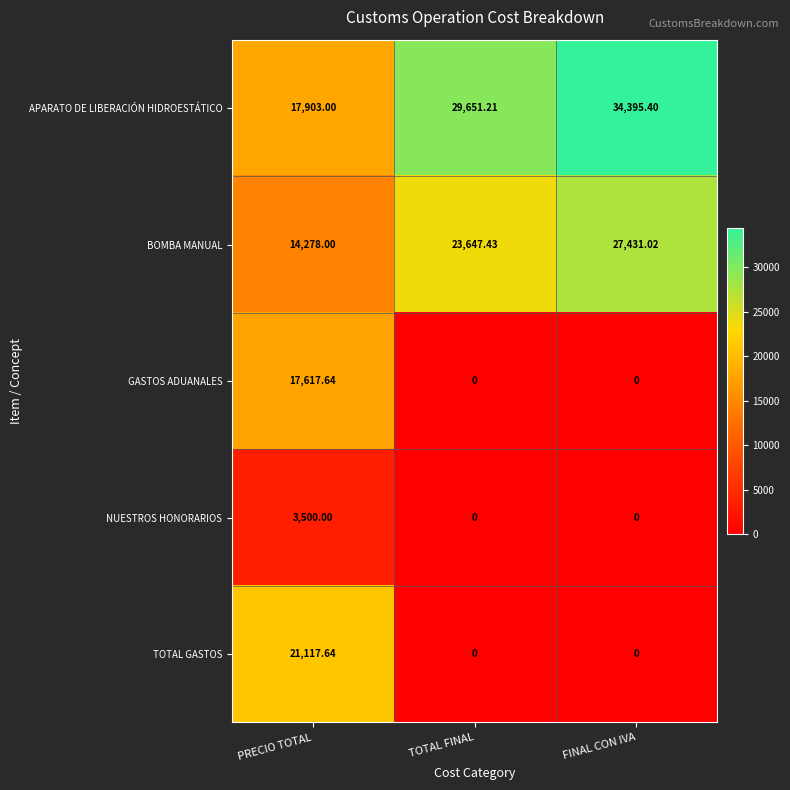

Between TOTAL FINAL and FINAL CON IVA, which series saw the biggest shift?

APARATO DE LIBERACIÓN HIDROESTÁTICO